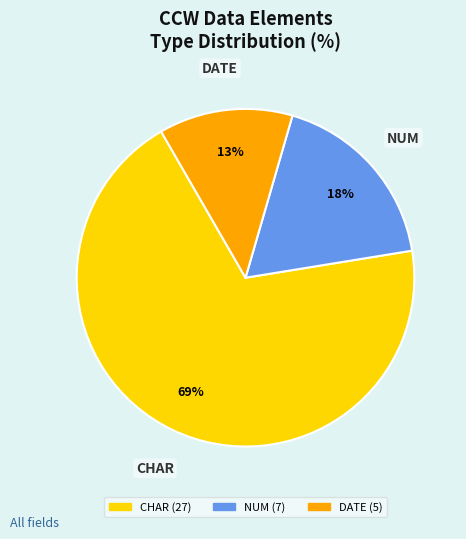

Is there any slice that represents more than half of the pie?

Yes